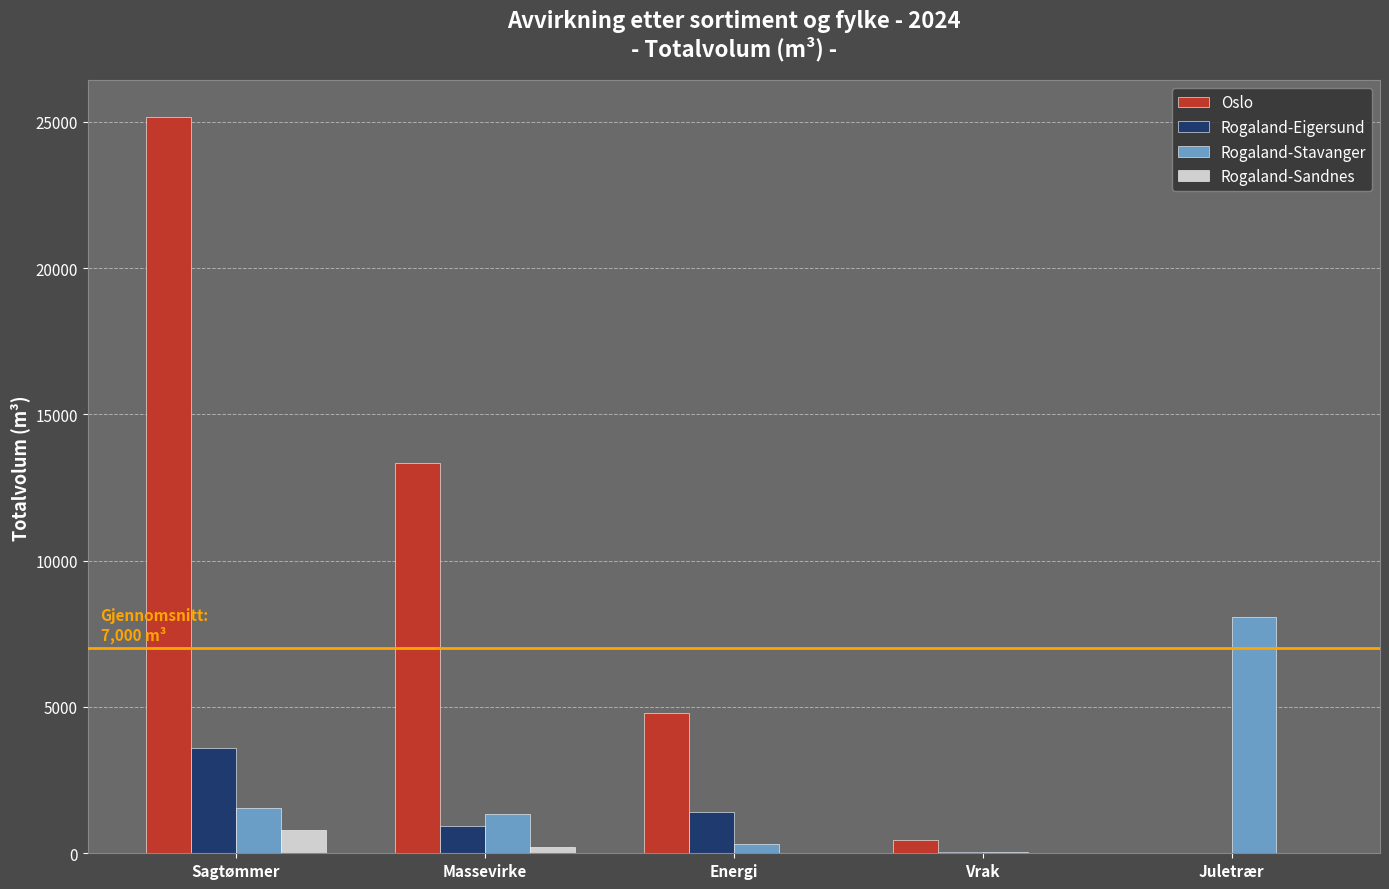

True or false: Rogaland-Stavanger has a value of 11066 at Juletrær.

False